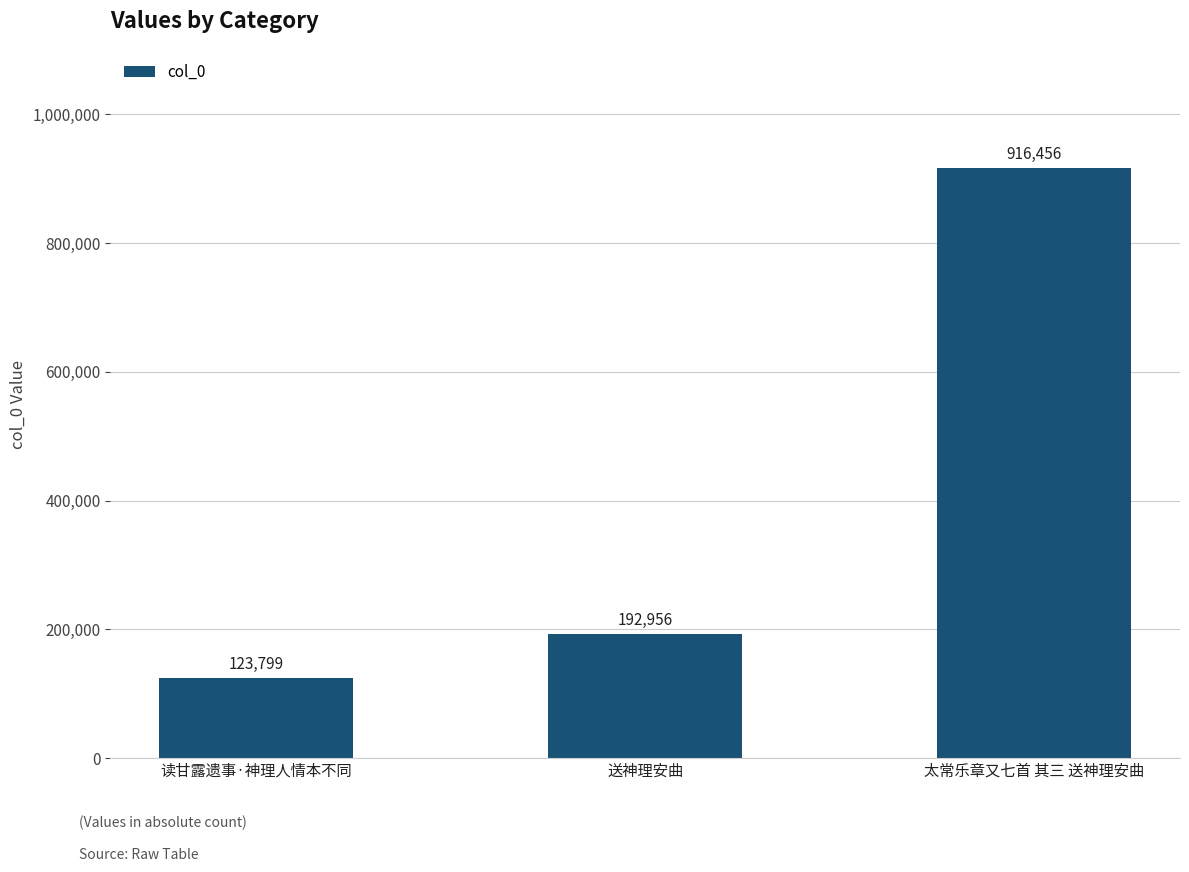

What position from the right is 太常乐章又七首 其三 送神理安曲?

1